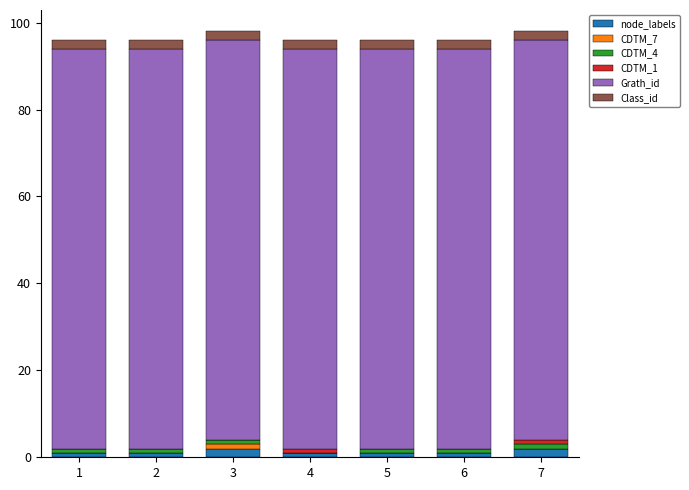

True or false: node_labels has a value of 2 at 7.

True